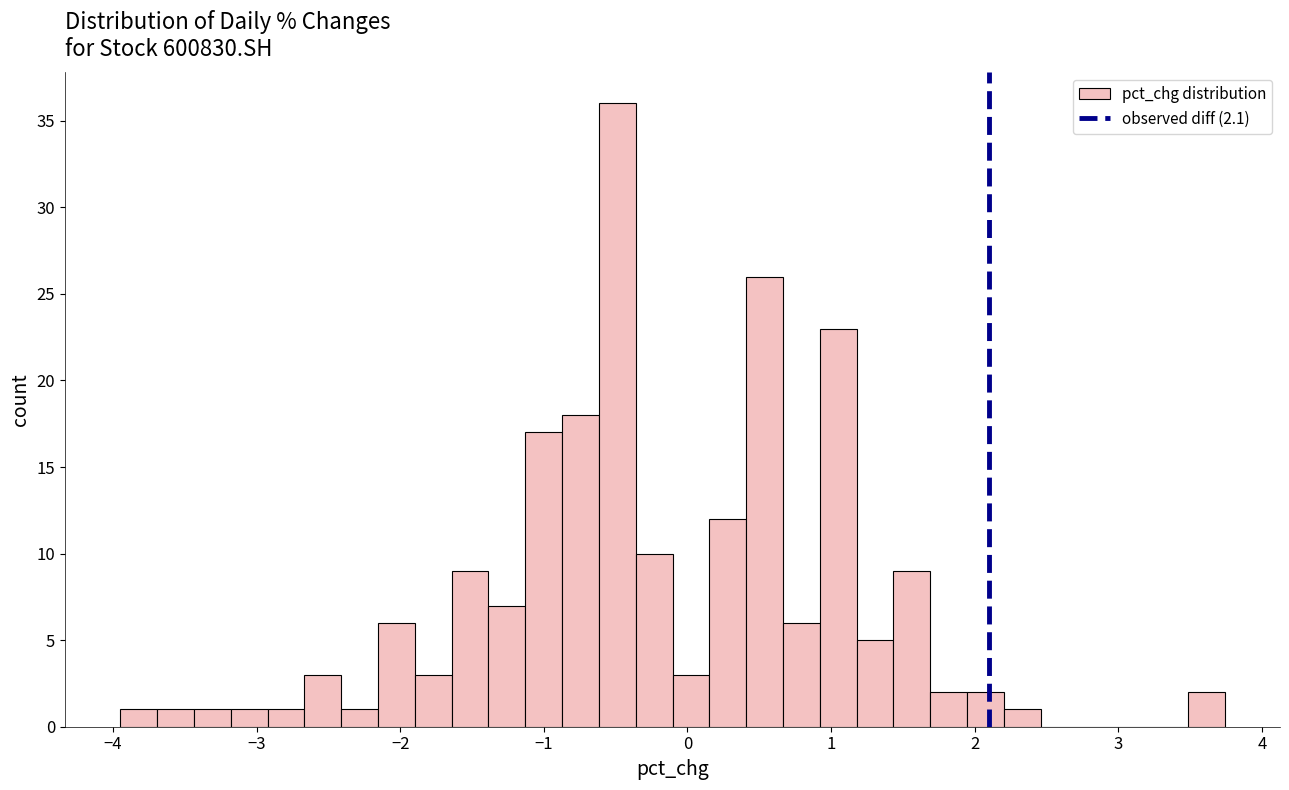

Around what value on the x-axis is the tallest bar? Give the approximate position of its centre, as read against the axis.

-0.5